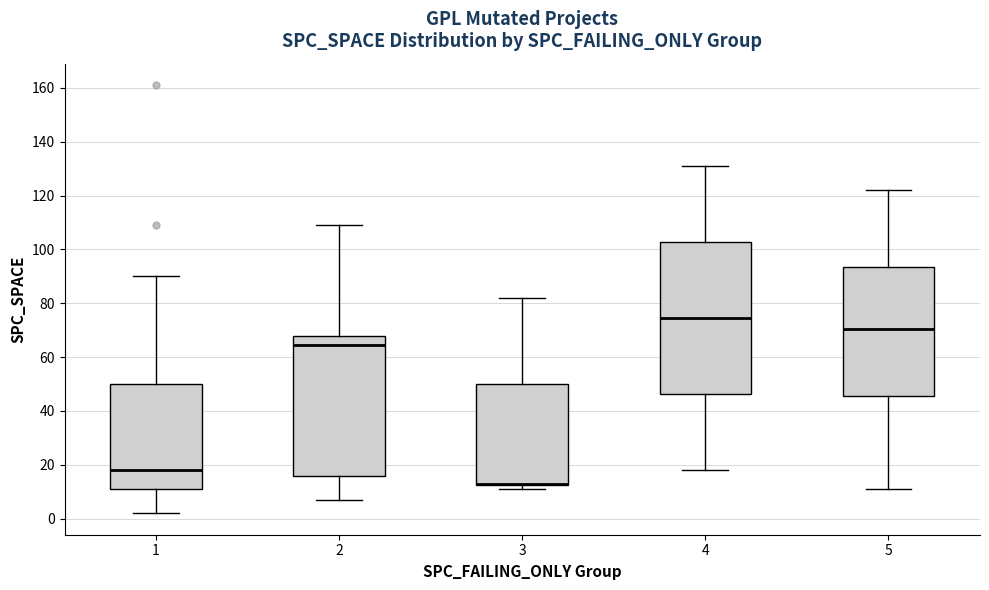

Reading left to right, transcribe this box plot: for each box, give where its median line is, the range the box spans, and where its two whiskers end, as read against the y-axis. The values are not printed on the chart, so give them approximately, as read against the axis.

1: median 18, box 12 to 50, whiskers 2 to 90
2: median 64, box 16 to 68, whiskers 8 to 110
3: median 14 (drawn on the box's lower edge), box 12 to 50, whiskers 12 (just below the box's lower edge) to 82
4: median 74, box 46 to 102, whiskers 18 to 132
5: median 70, box 46 to 94, whiskers 12 to 122